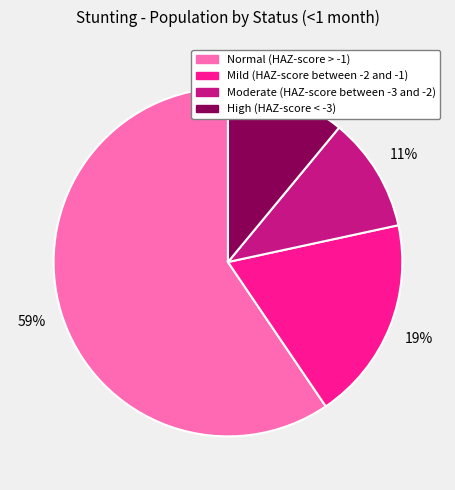

How many slices are in this pie chart?

4